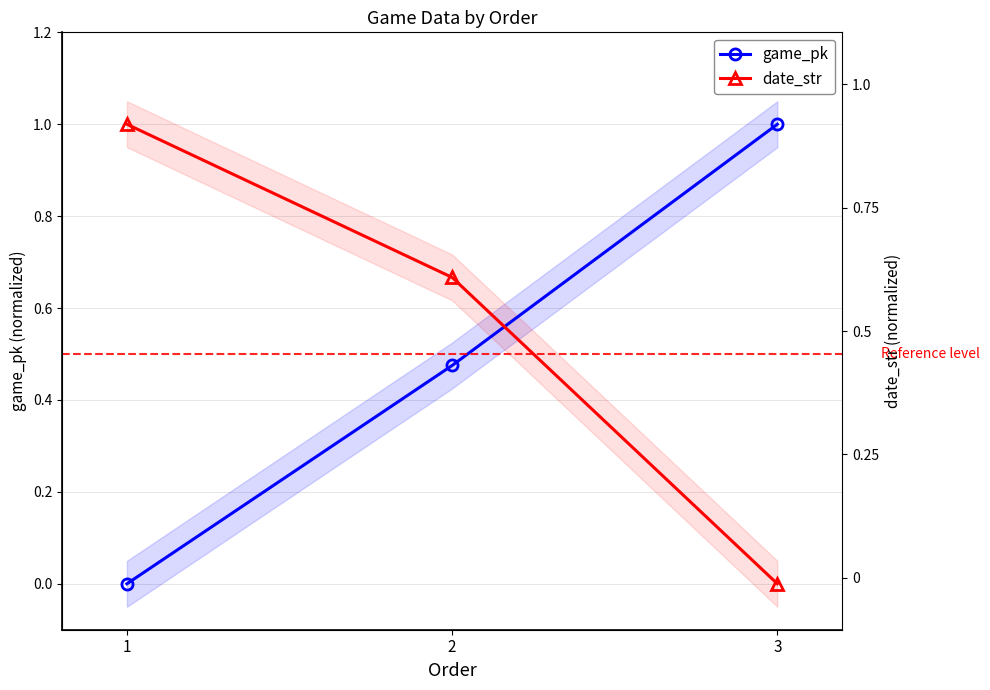

At which category is the sum across all series the highest?

2